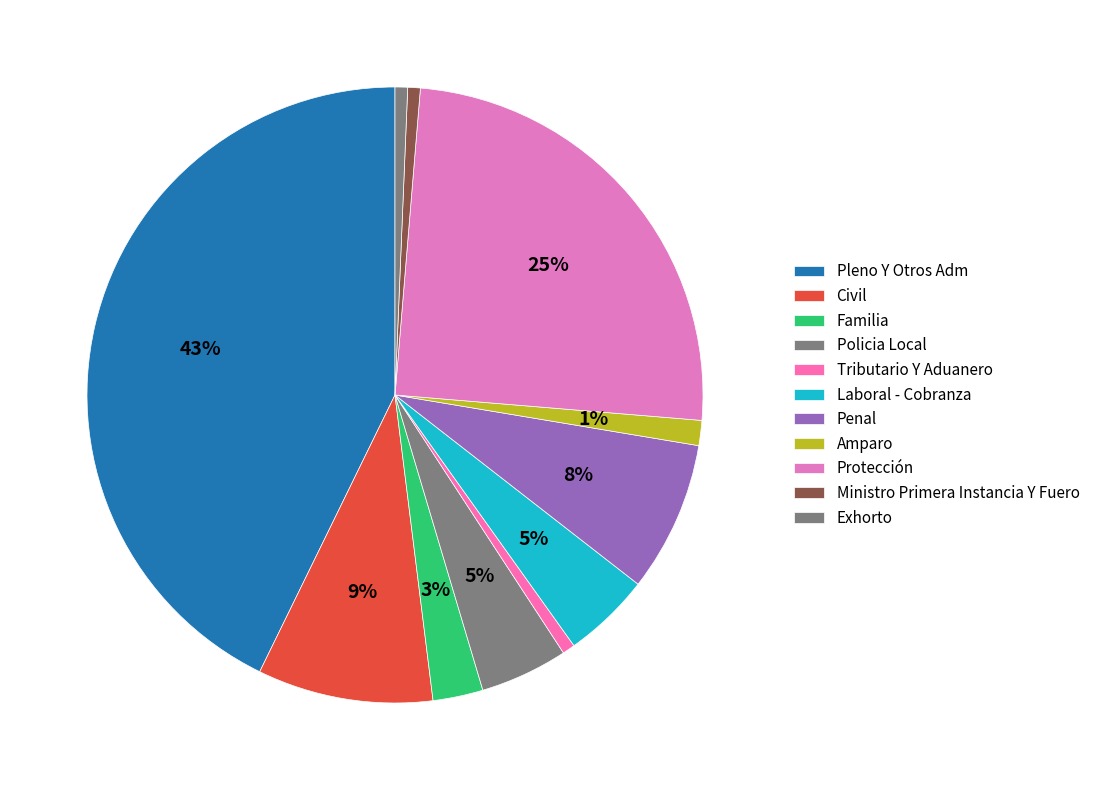

Approximately how many times larger is the value at Exhorto compared to Ministro Primera Instancia Y Fuero?

1.0